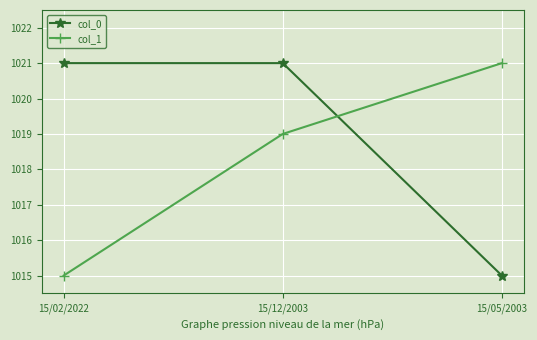

What is the sum of the col_1 values at 15/02/2022 and 15/12/2003?

2034.0